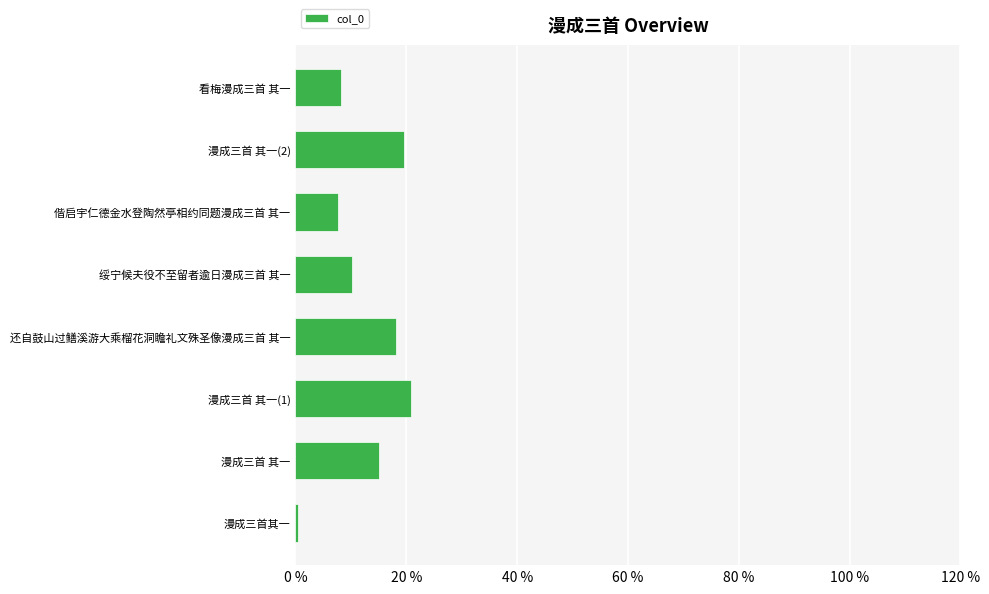

Where is the data nearest to the value 10?

绥宁候夫役不至留者逾日漫成三首 其一